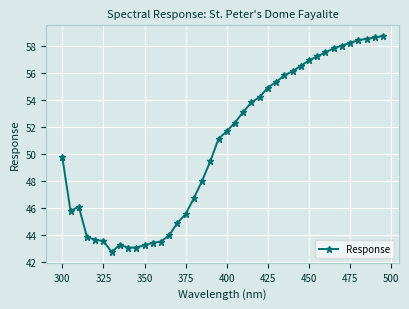

What is the maximum value shown in the chart?

58.7